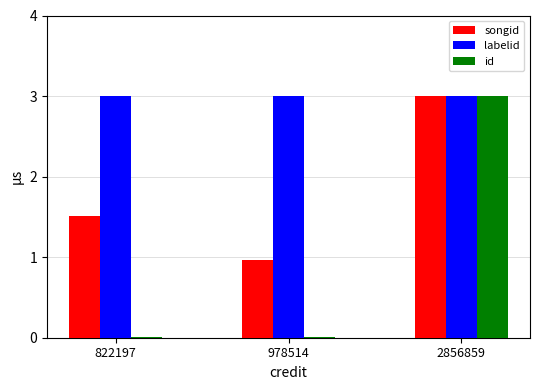

Does the chart contain stacked bars?

No